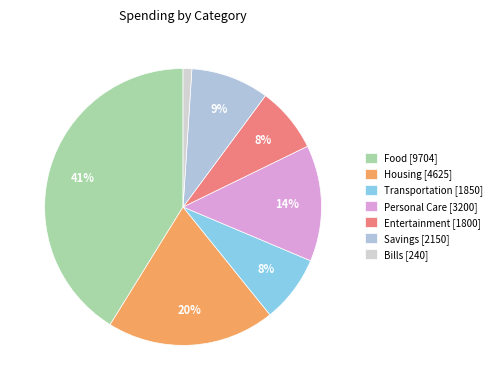

Count the number of slices in the pie.

7